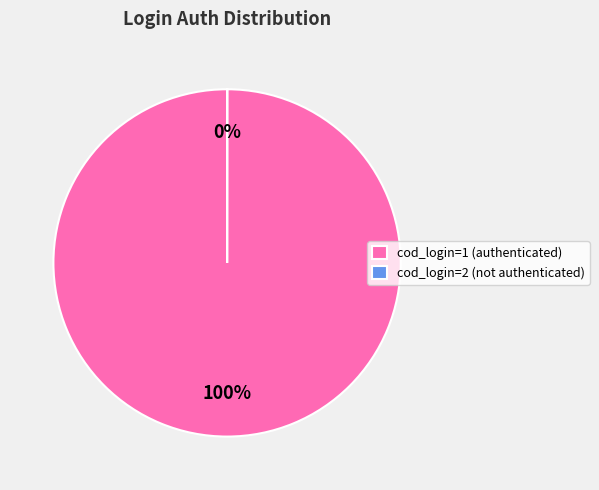

Which slice is the largest?

cod_login=1 (authenticated)